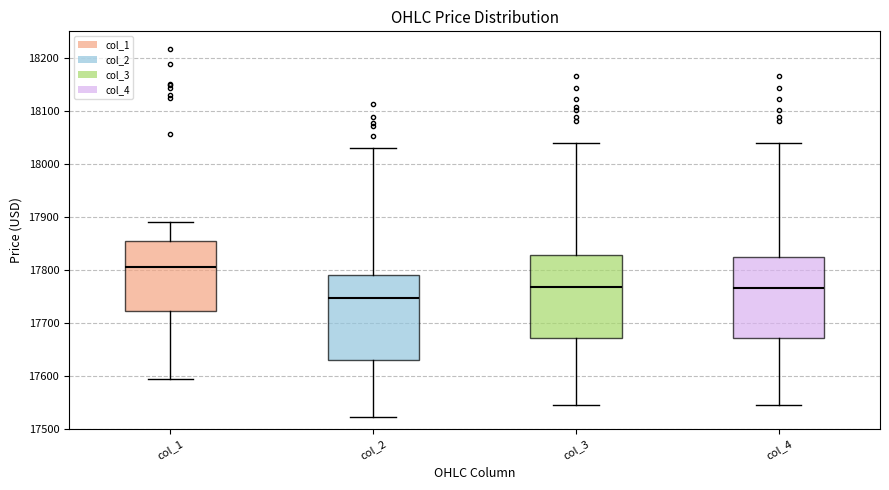

Where does the lower whisker of the box for col_2 end on the y-axis? The values are not printed on the chart, so give them approximately, as read against the axis.

17520